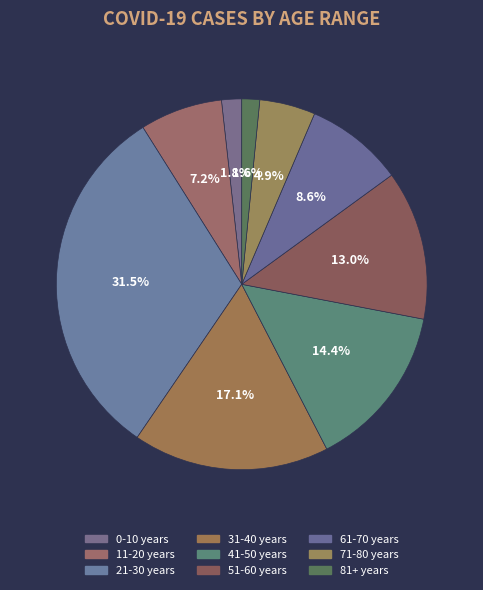

Is 81+ years the majority of the pie?

No